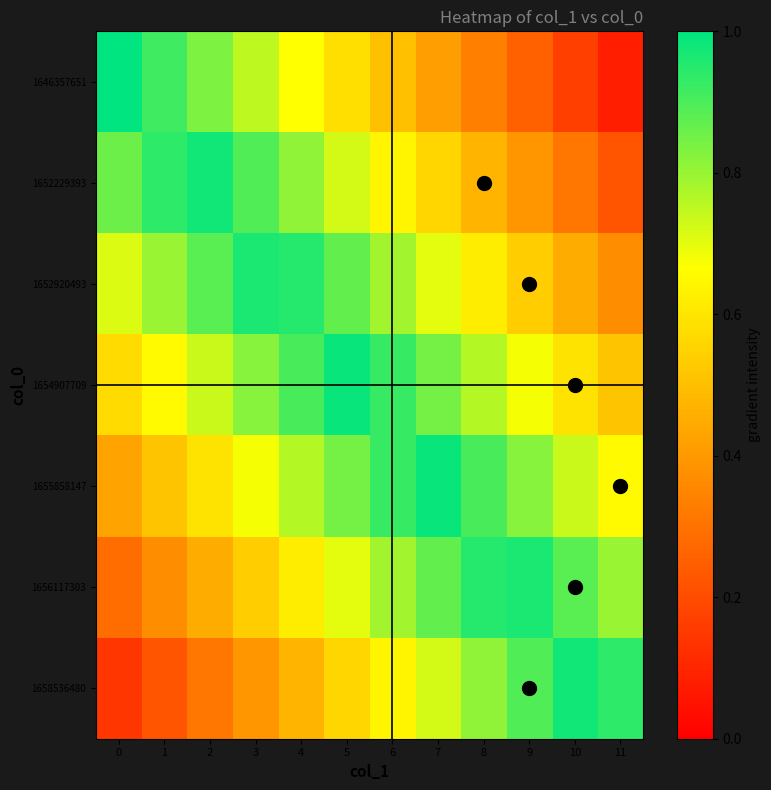

Between 2 and 3, which is larger?

2